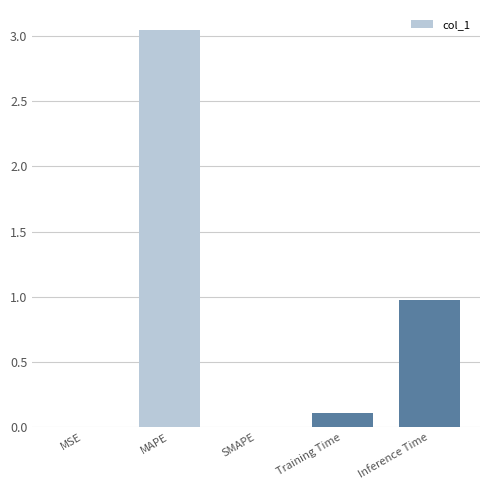

How many categories are shown in the chart?

5